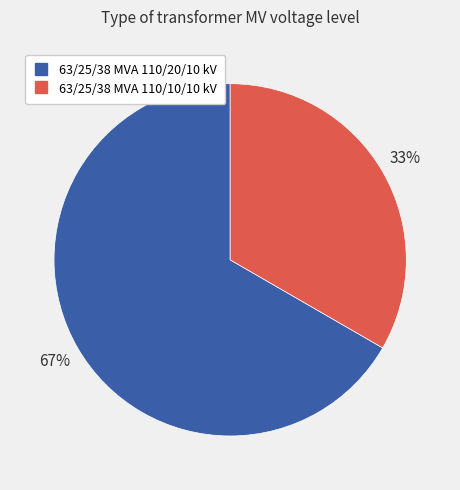

Count the number of slices in the pie.

2